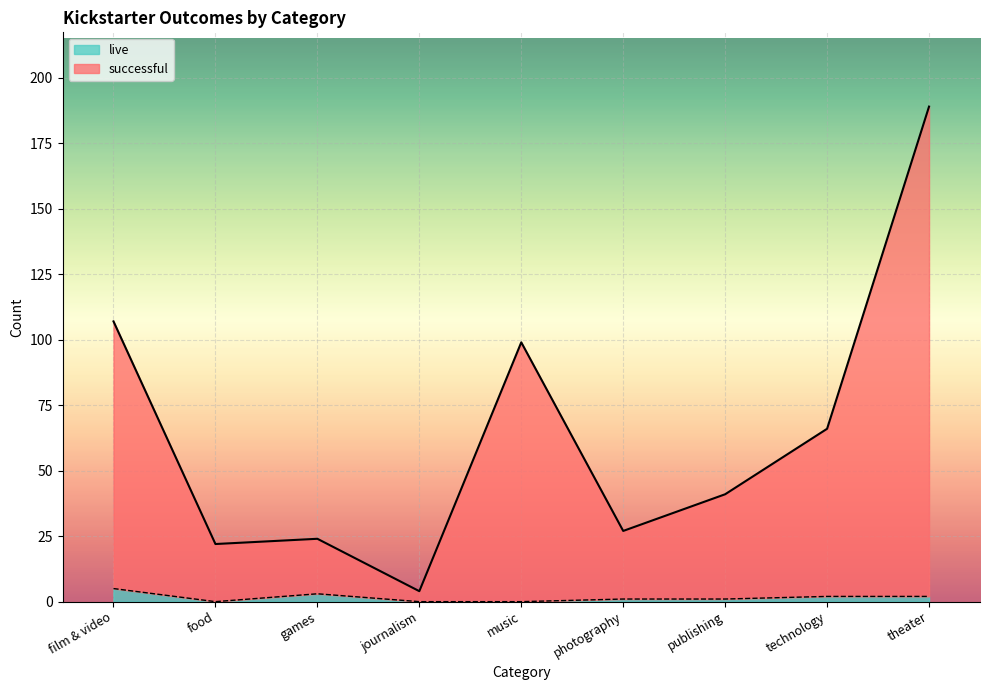

Rank the series at technology from highest to lowest value.

successful, live